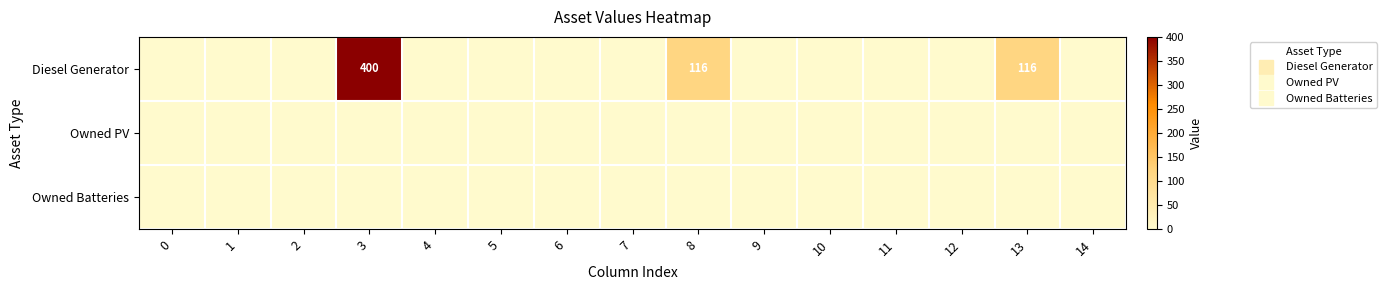

What is the difference between the maximum and minimum values in the Diesel Generator series?

400